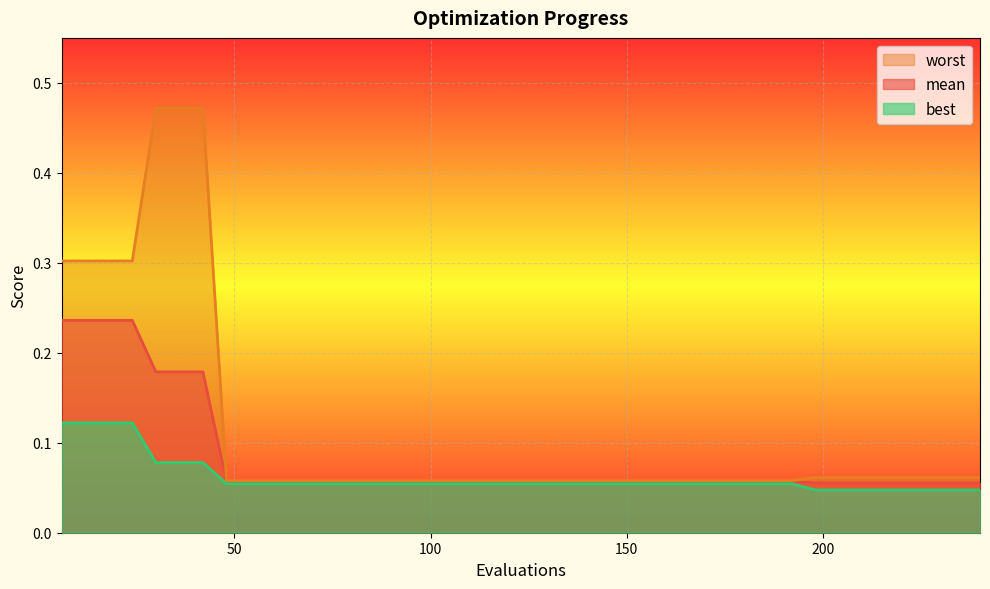

At how many categories does at least one series exceed 0?

40